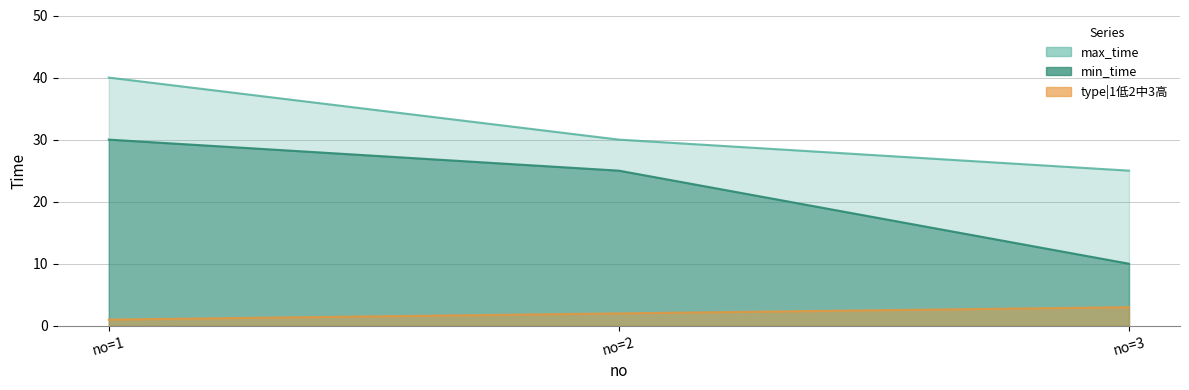

At which category is the sum across all series the highest?

no=1